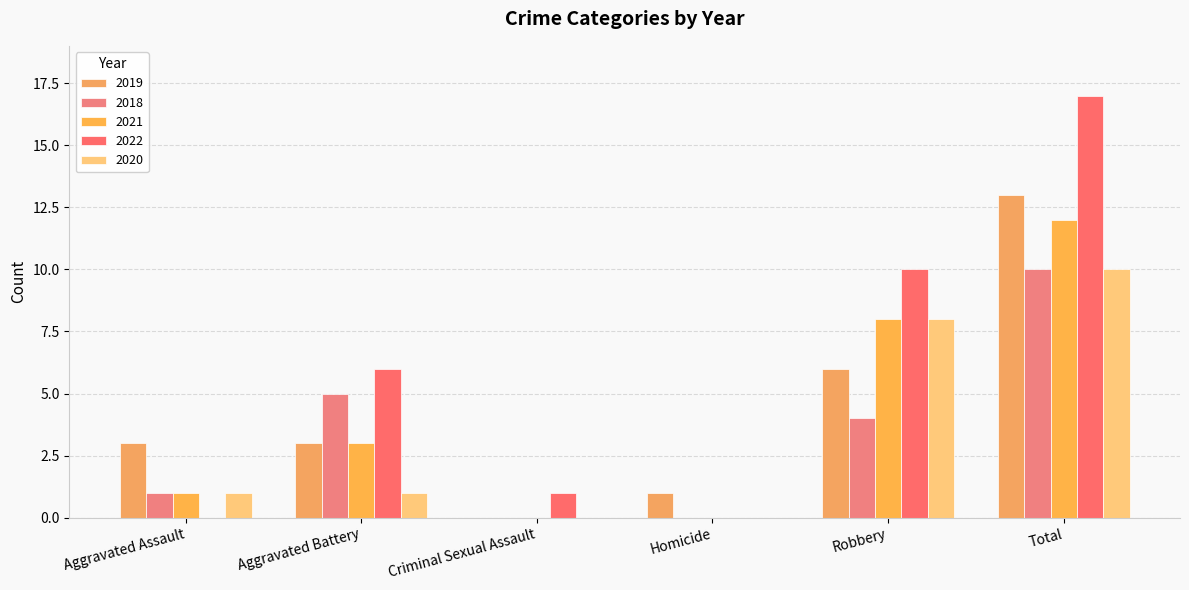

Reading left to right, what are all the values shown in this chart?

2019: Aggravated Assault=3	Aggravated Battery=3	Criminal Sexual Assault=0	Homicide=1	Robbery=6	Total=13
2018: Aggravated Assault=1	Aggravated Battery=5	Criminal Sexual Assault=0	Homicide=0	Robbery=4	Total=10
2021: Aggravated Assault=1	Aggravated Battery=3	Criminal Sexual Assault=0	Homicide=0	Robbery=8	Total=12
2022: Aggravated Assault=0	Aggravated Battery=6	Criminal Sexual Assault=1	Homicide=0	Robbery=10	Total=17
2020: Aggravated Assault=1	Aggravated Battery=1	Criminal Sexual Assault=0	Homicide=0	Robbery=8	Total=10